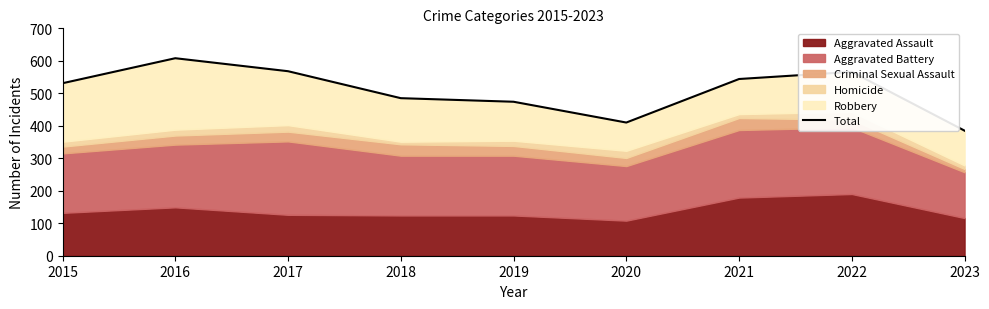

True or false: the data shows 708 at 2020.

False